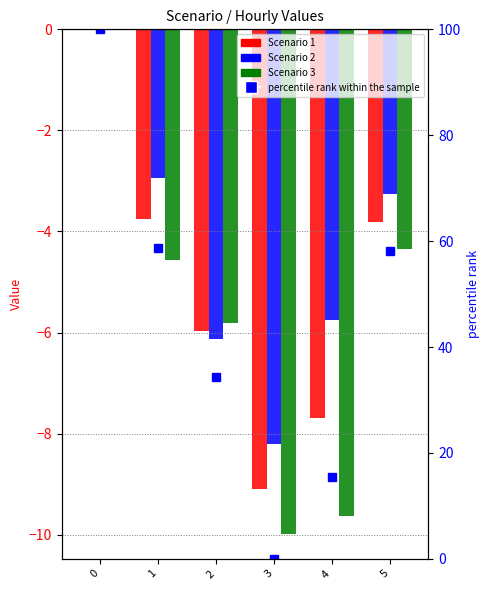

What is the sum of all Scenario 2 values?

-26.3